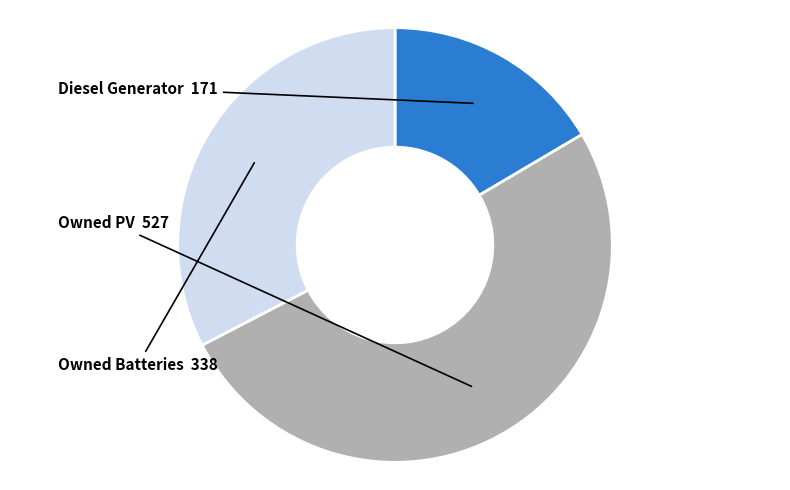

Rank the categories by value from lowest to highest.

Diesel Generator, Owned Batteries, Owned PV